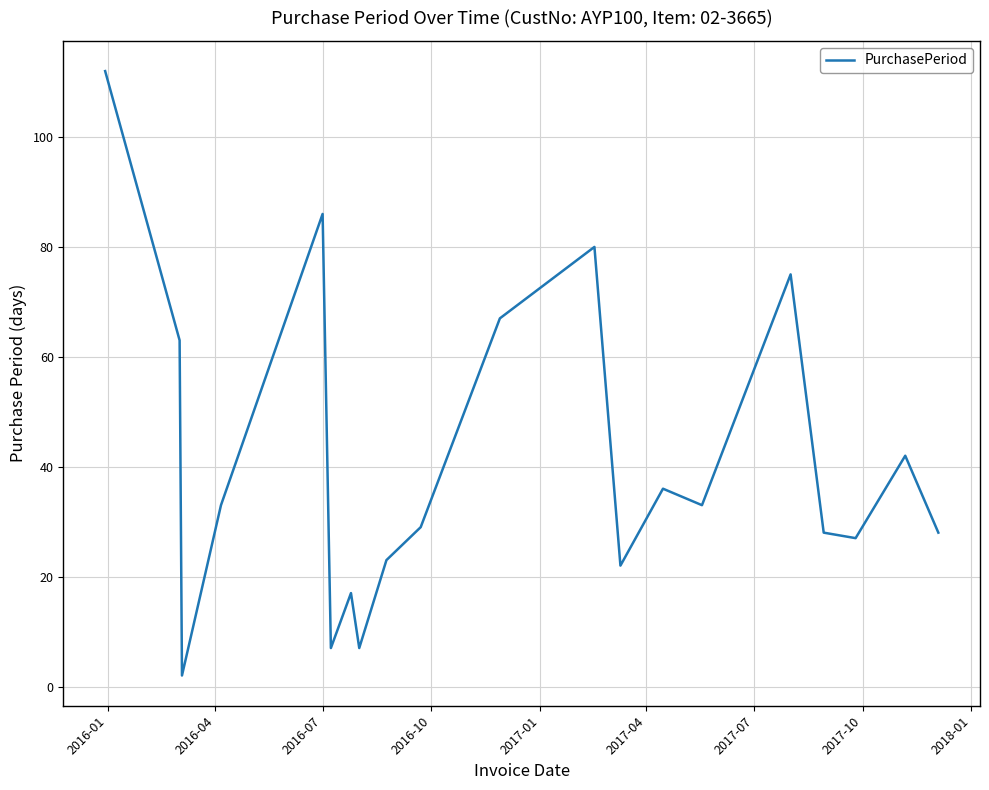

What is the maximum value shown in the chart?

112